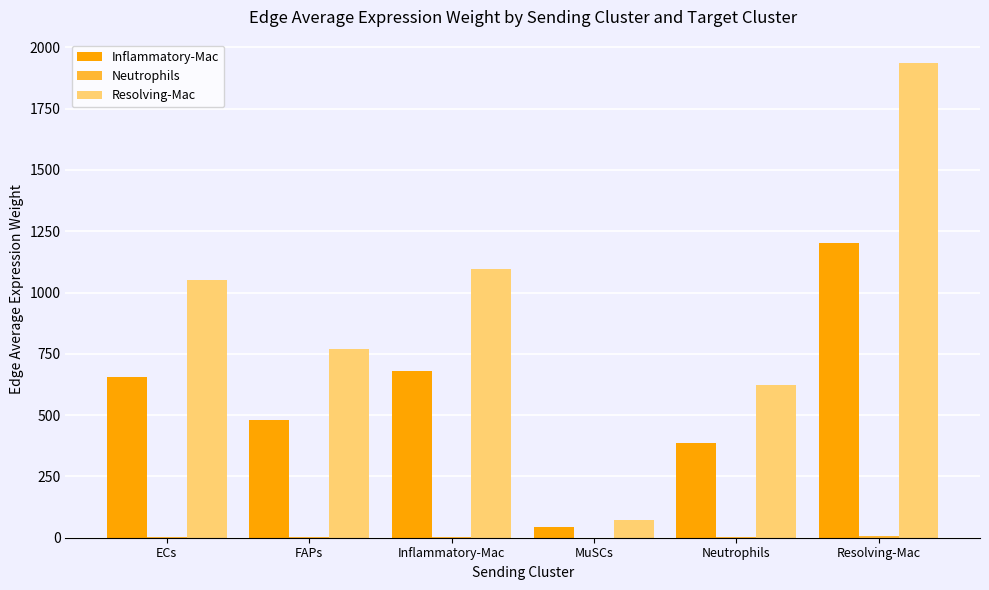

Which series has the largest range (max minus min)?

Resolving-Mac